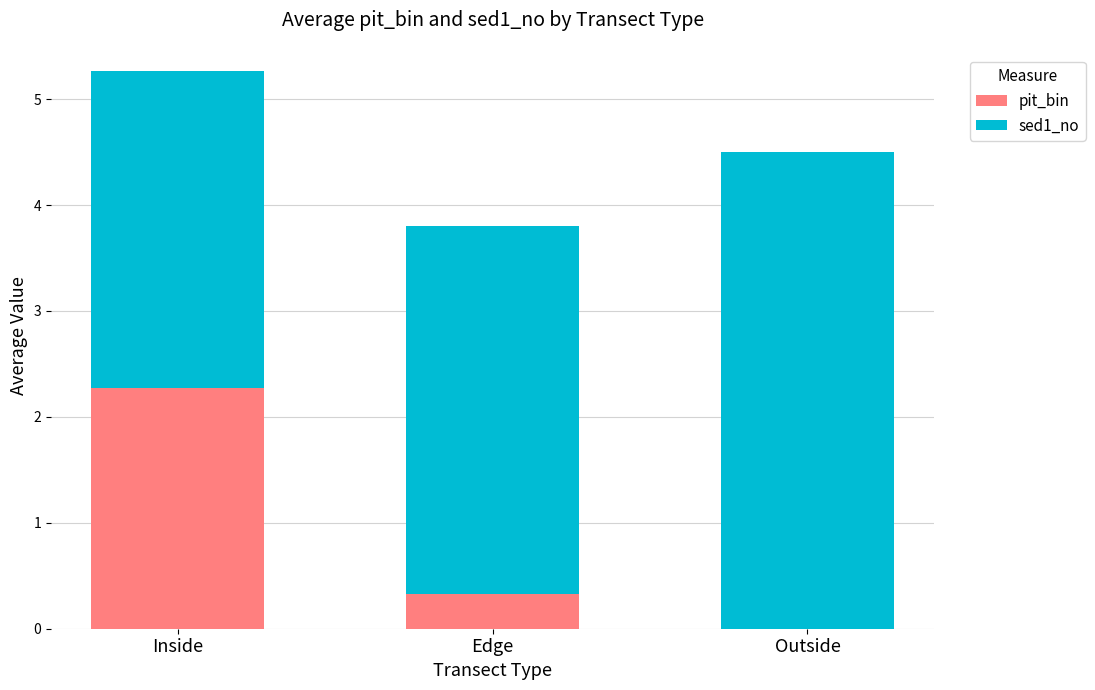

Which category has the highest value in the pit_bin series?

Inside